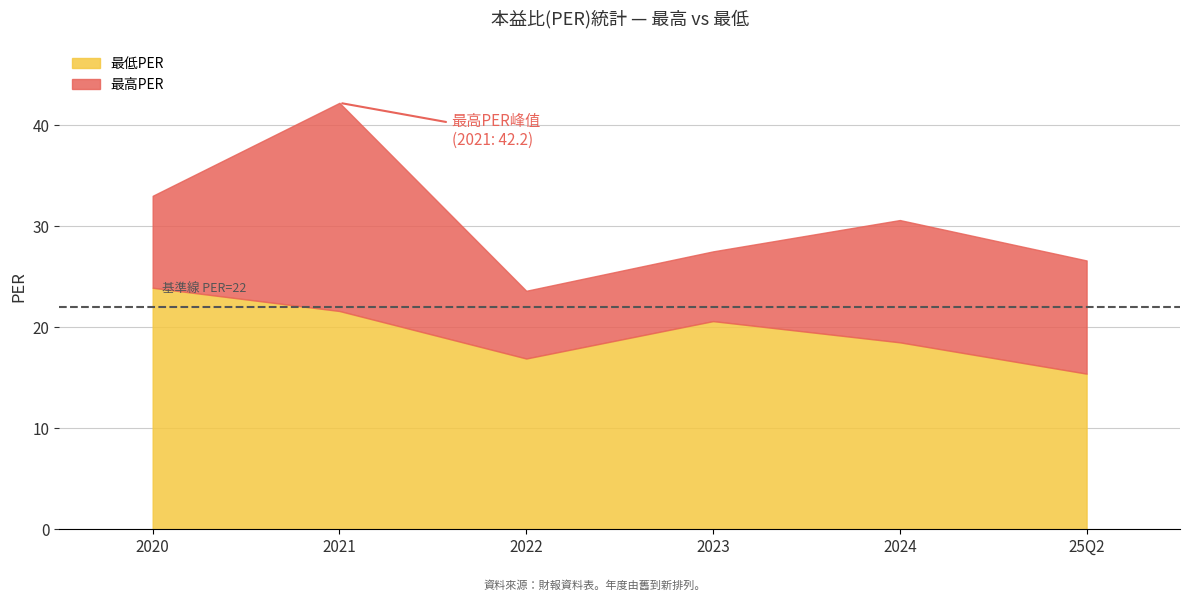

The value of 最高PER at 2023 is 27.5. True or false?

True